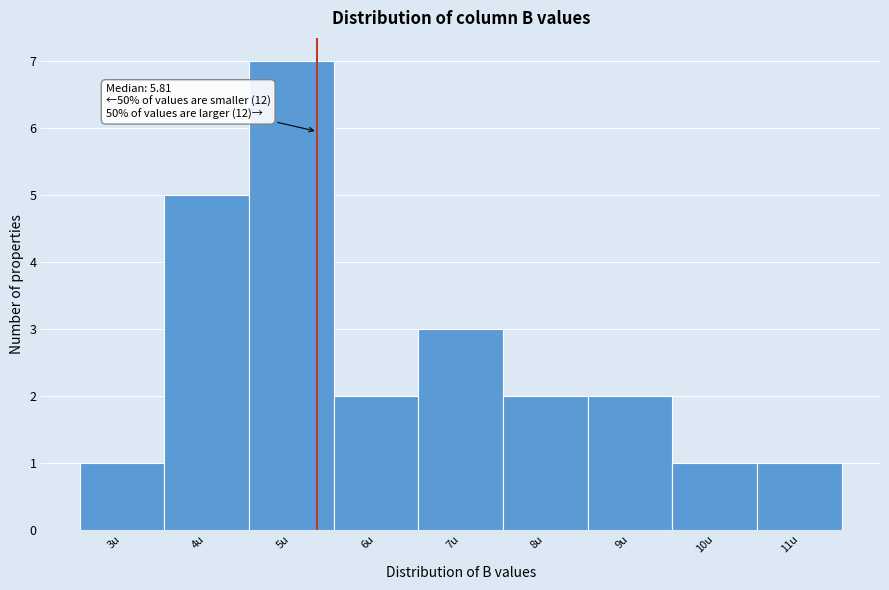

Reading left to right, what are all the values shown in this chart?

3u=1	4u=5	5u=7	6u=2	7u=3	8u=2	9u=2	10u=1	11u=1